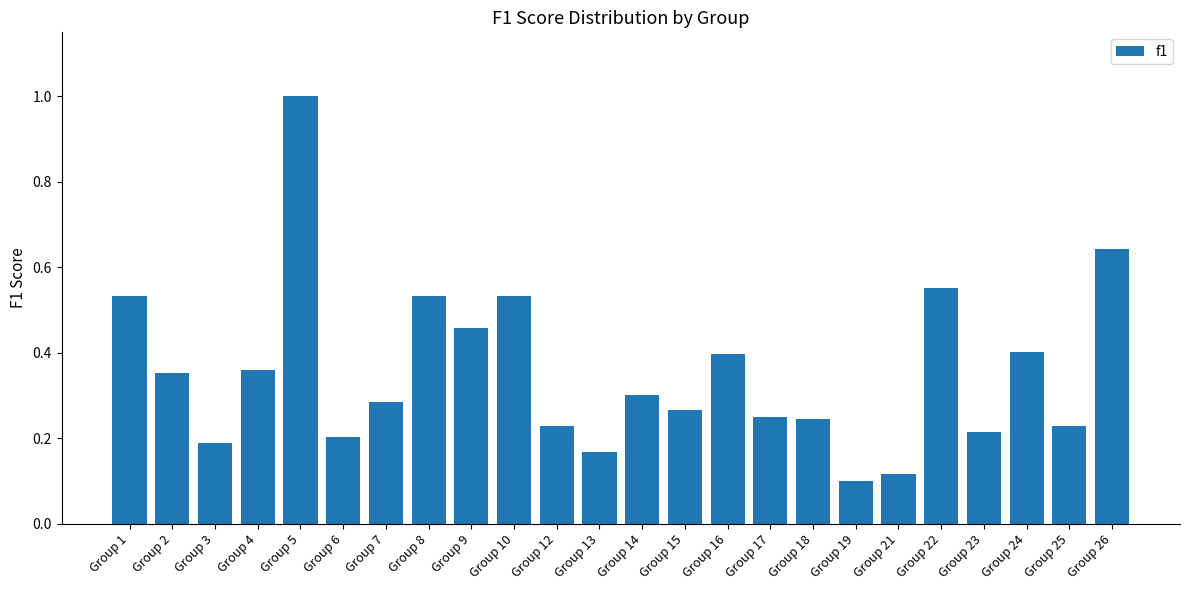

Which has a higher value, Group 1 or Group 25?

Group 1